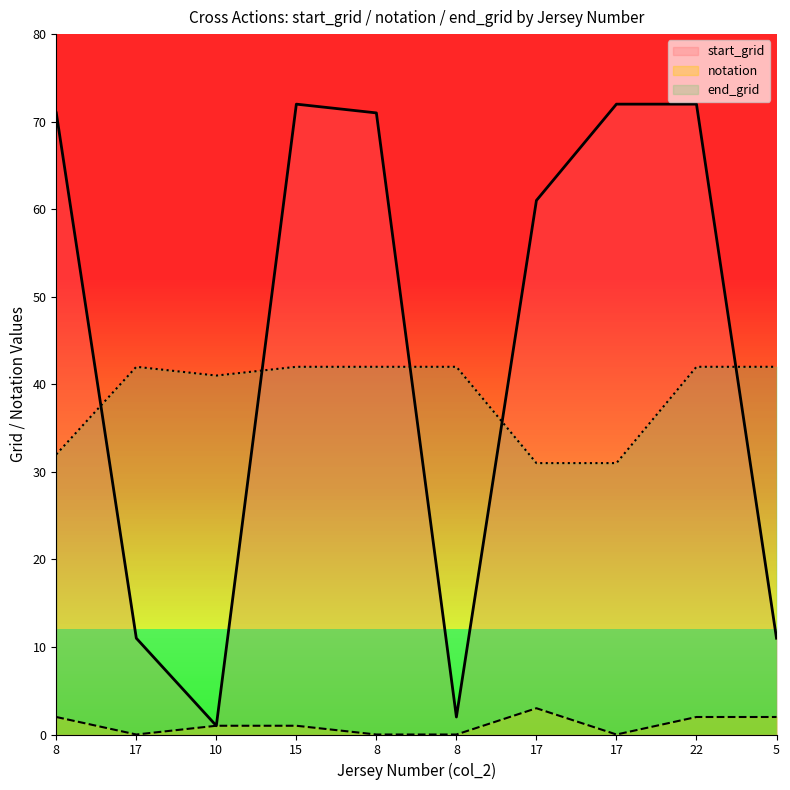

What is the value of the notation point at the 10th from the left?

2